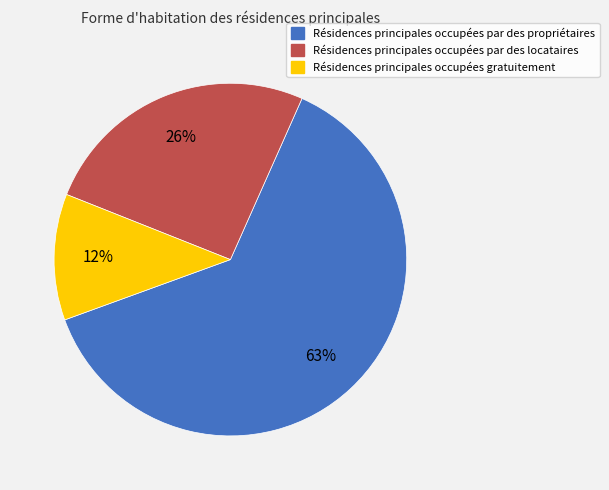

To the nearest percent, what is the average slice percentage?

33%